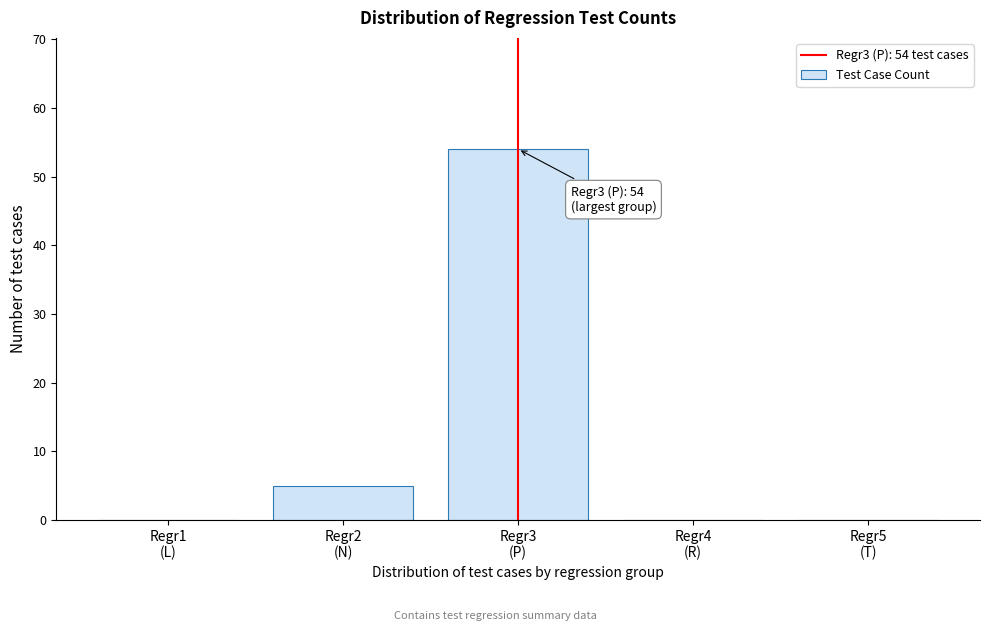

What is the sum of all values?

59